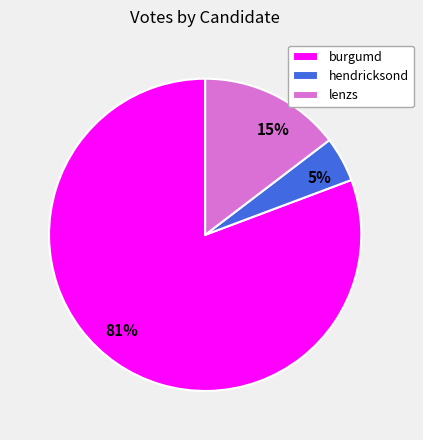

To the nearest percent, what is the average slice percentage?

33%